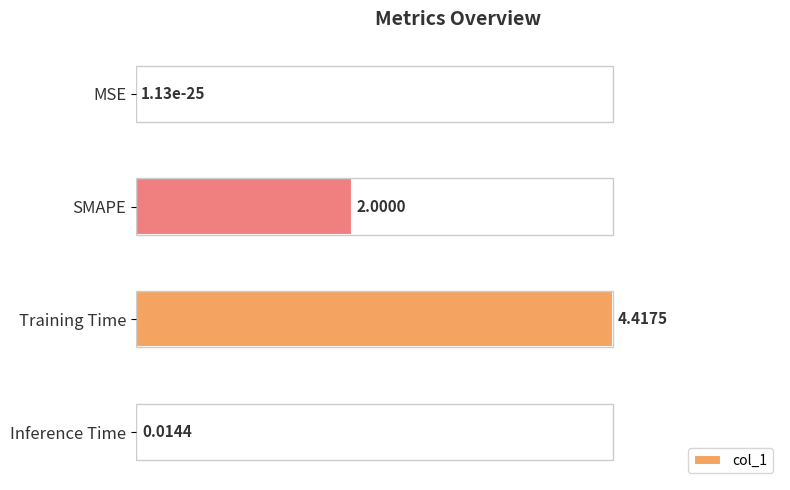

What is the sum of all values?

1.5